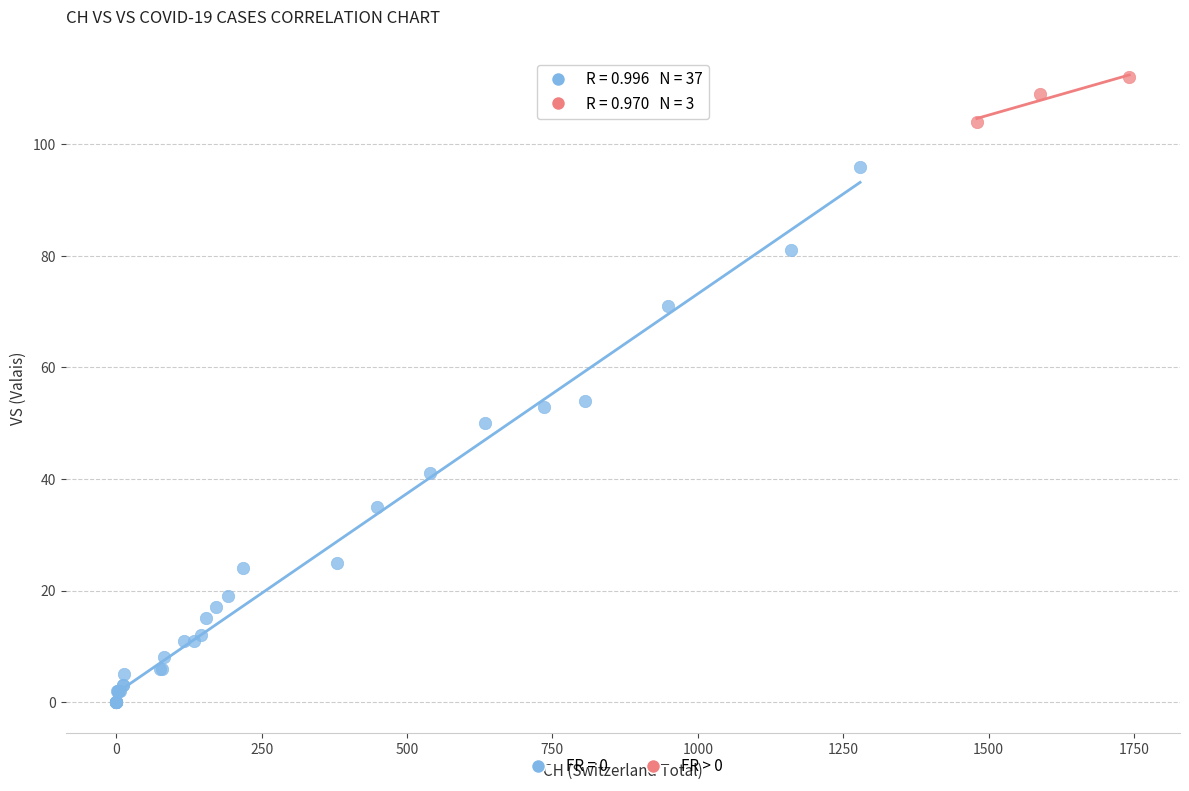

Which series contains the highest Y value?

FR > 0